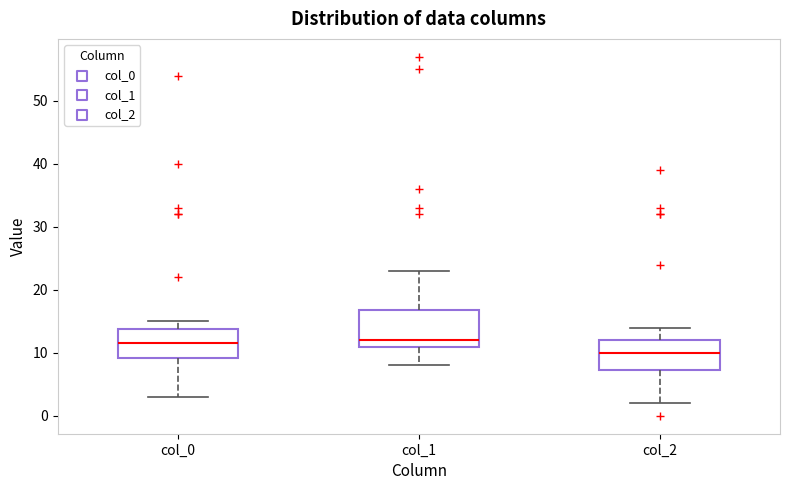

Where is the lower edge of the box for col_1 on the y-axis? The values are not printed on the chart, so give them approximately, as read against the axis.

11